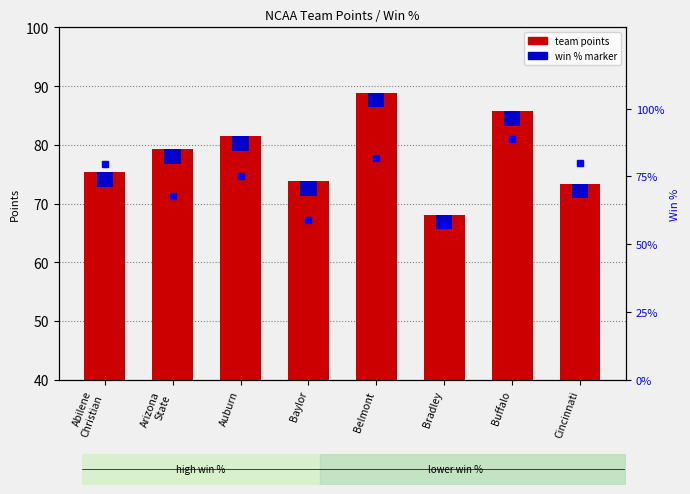

What is the label of the 2nd bar from the left?

Arizona
State